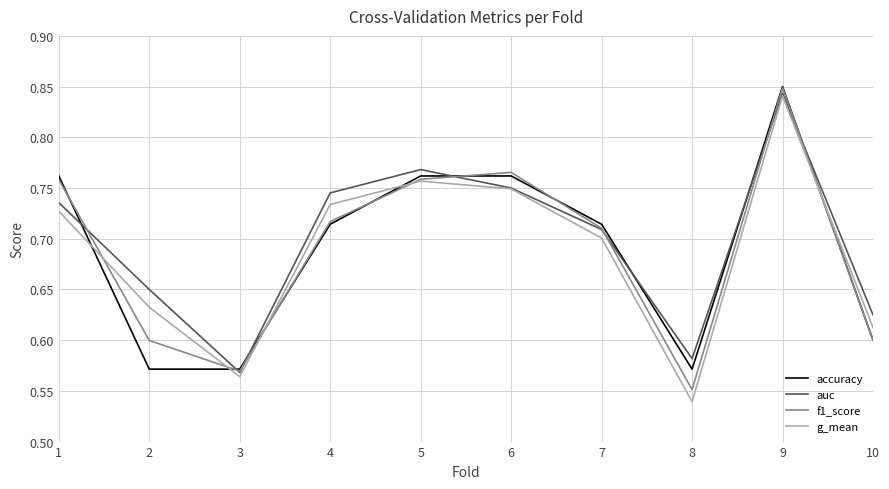

What is the total value across all series at 2?

2.5